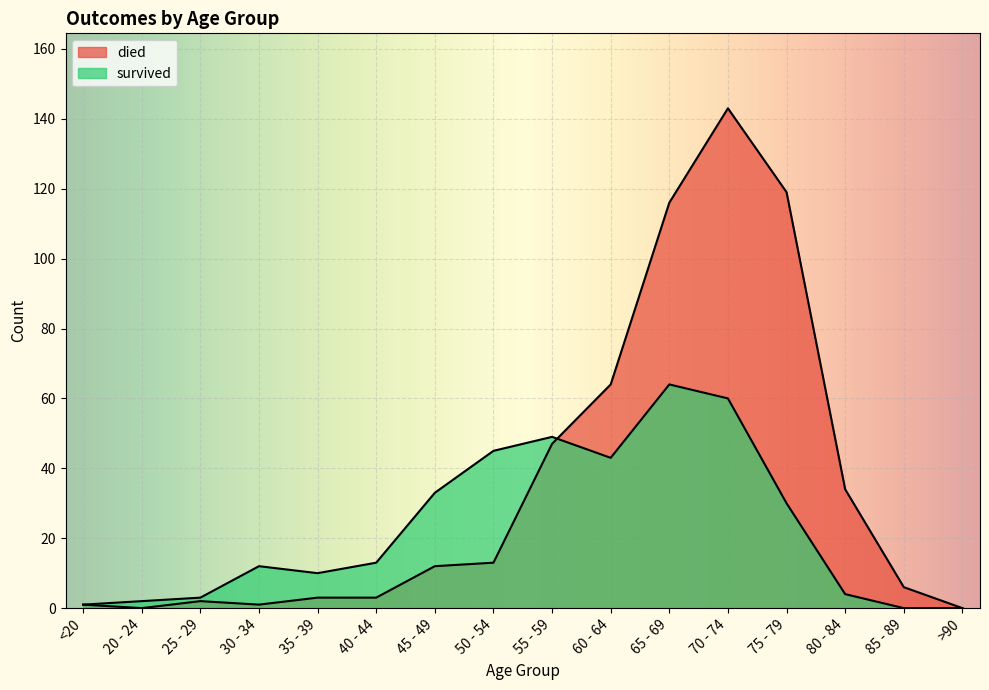

What is the maximum value for survived?

64